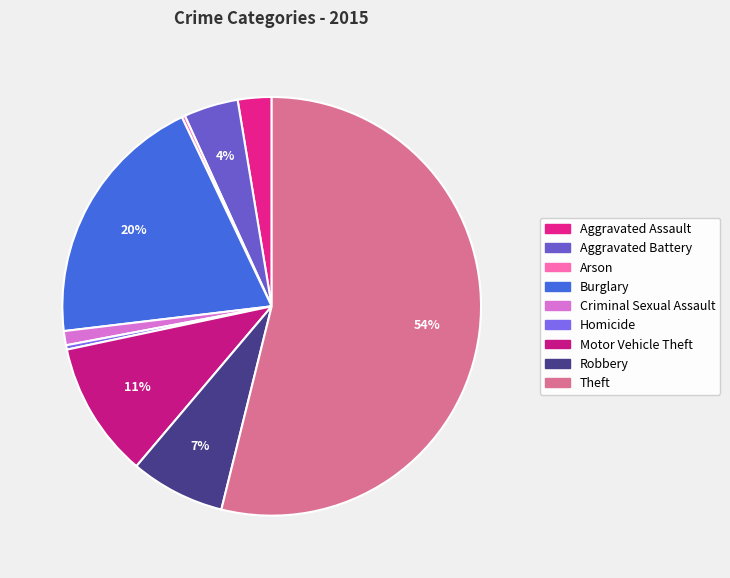

True or false: Homicide accounts for 0% of the total.

True